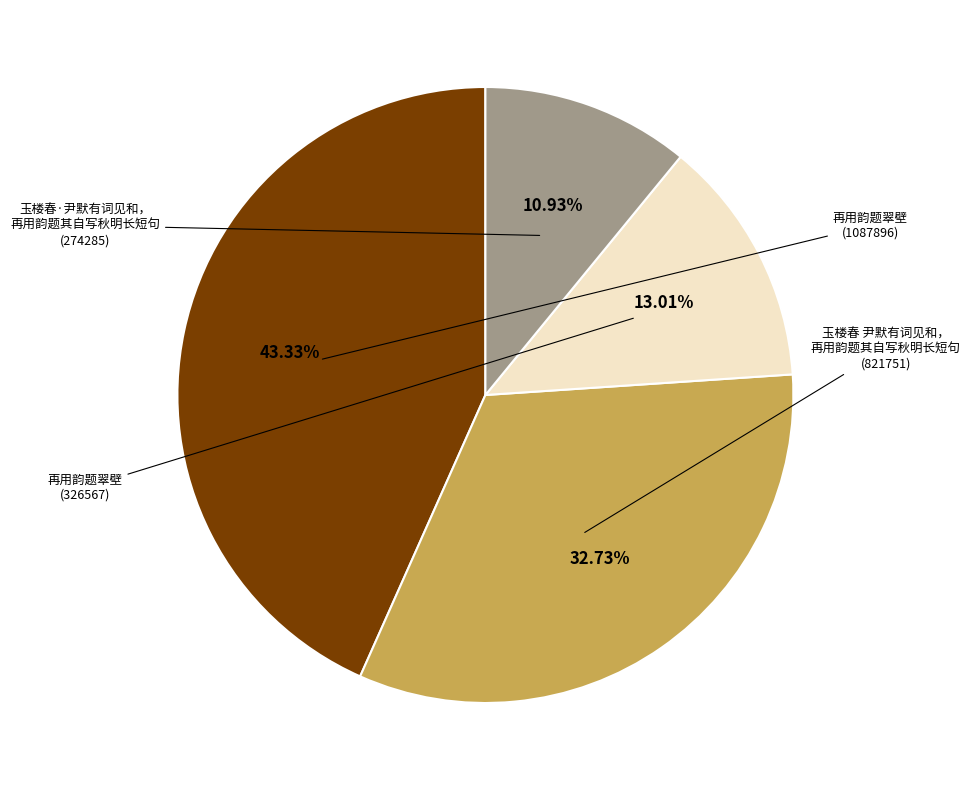

Does any single category account for the majority?

No